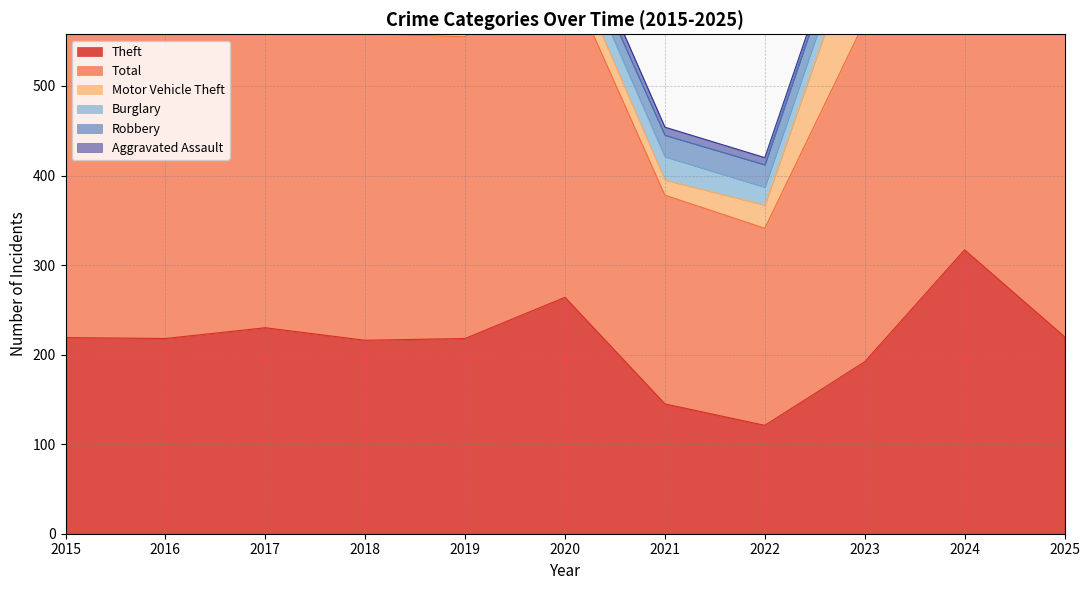

Between which two adjacent categories do Burglary and Motor Vehicle Theft first intersect?

2015 and 2016